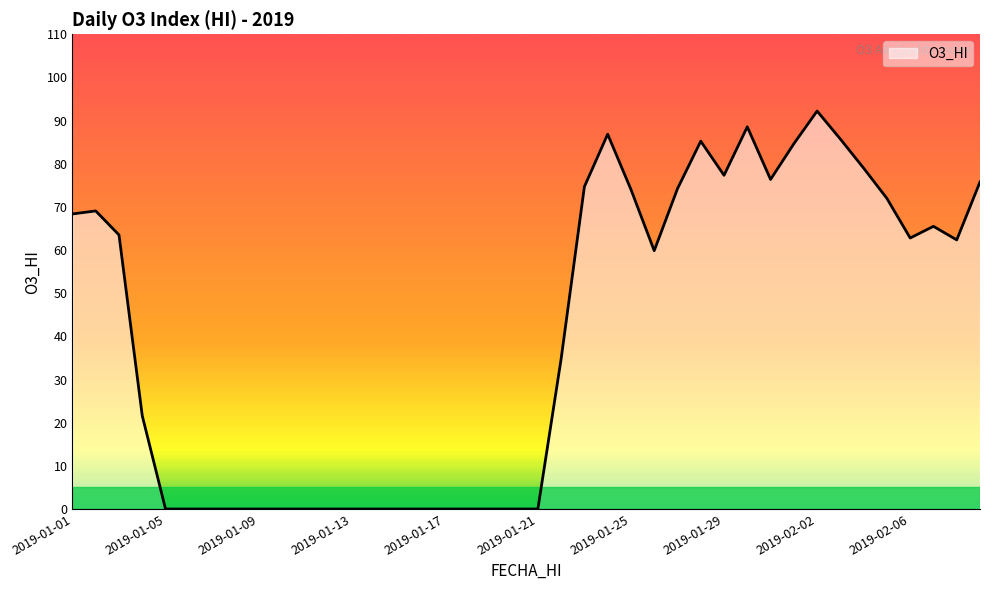

What is the difference between the maximum and minimum values?

92.2